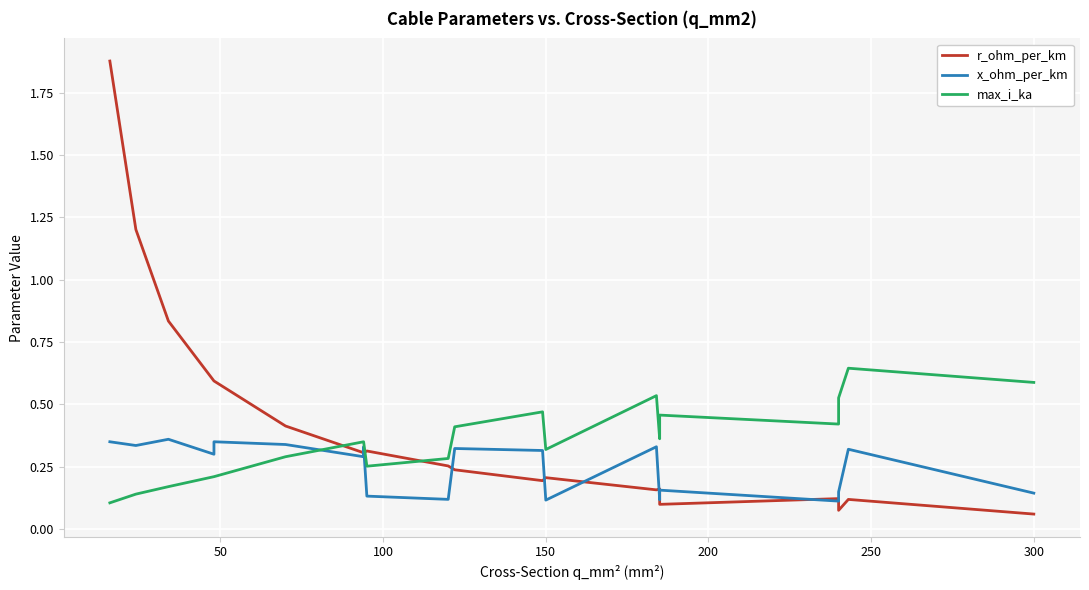

The x_ohm_per_km series shows 0.2 at 19. True or false?

False